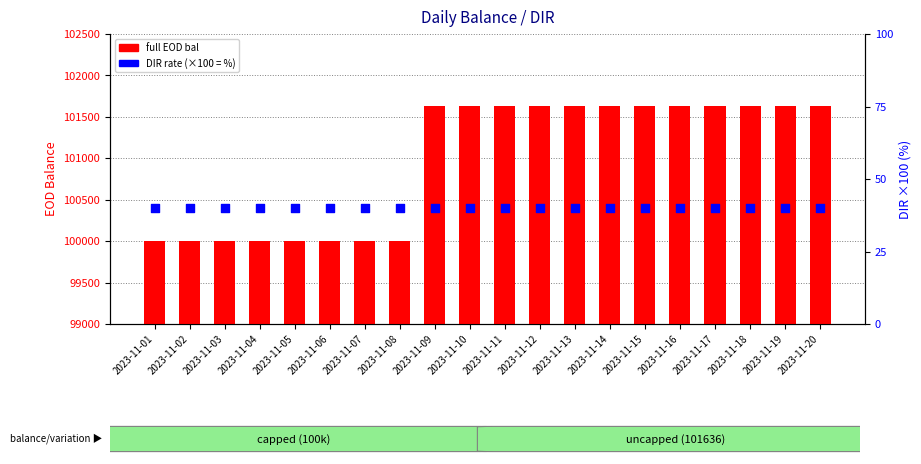

Which series contains the highest Y value?

full EOD bal